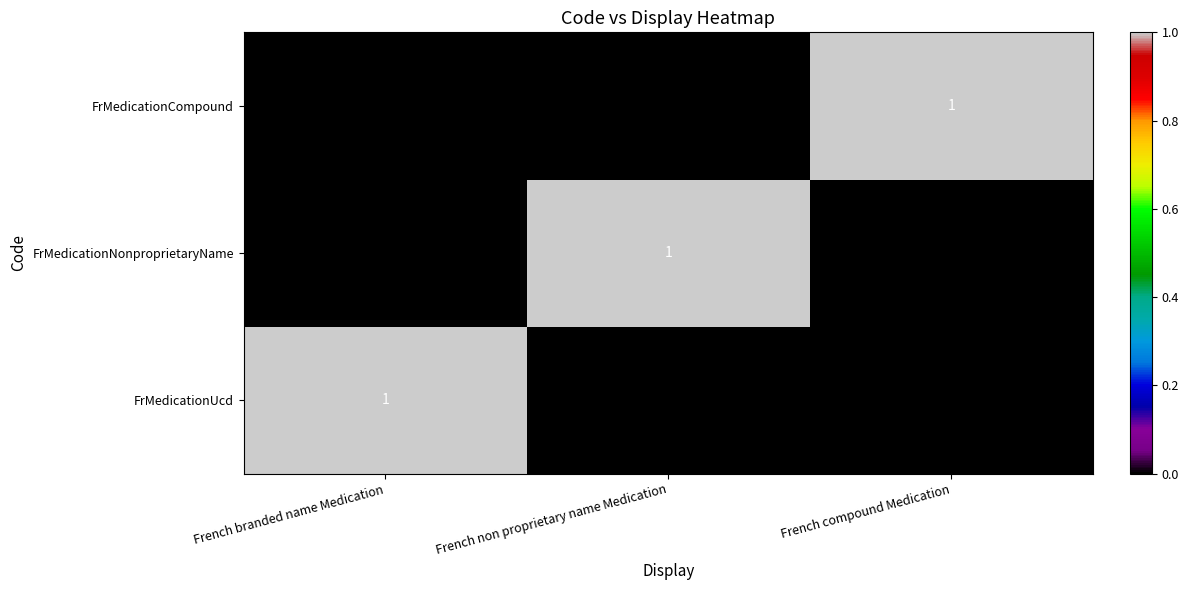

How many data points does each series have?

3